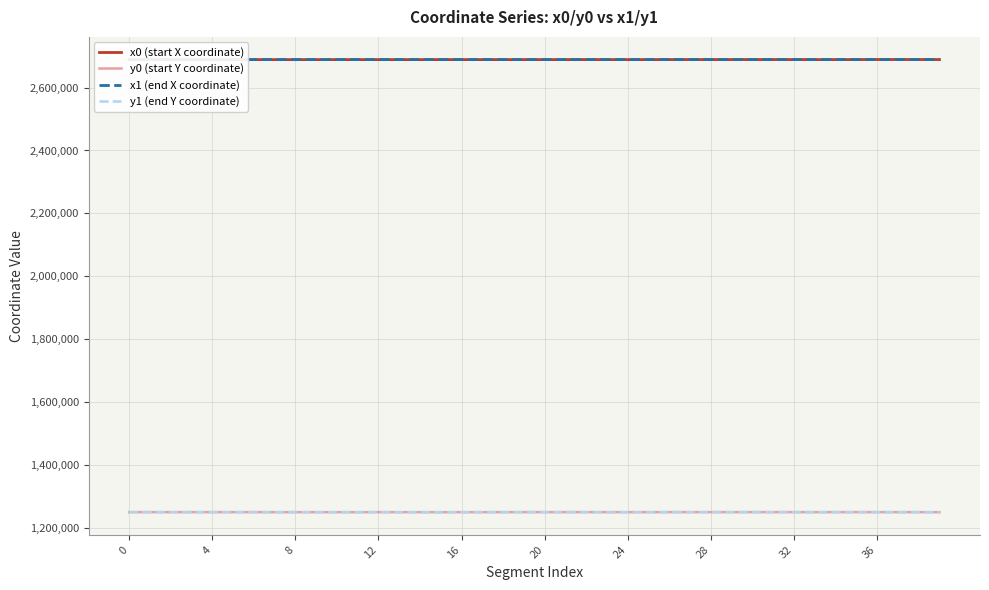

What is the smallest value displayed?

1249840.0